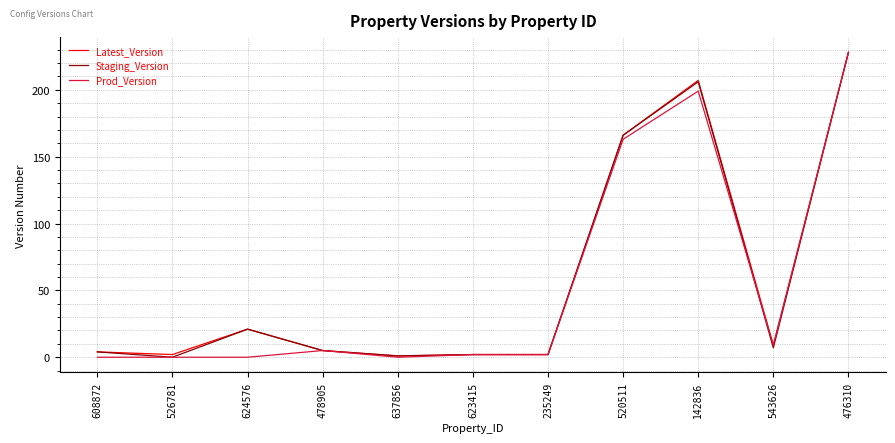

At how many categories does at least one series exceed 57?

3